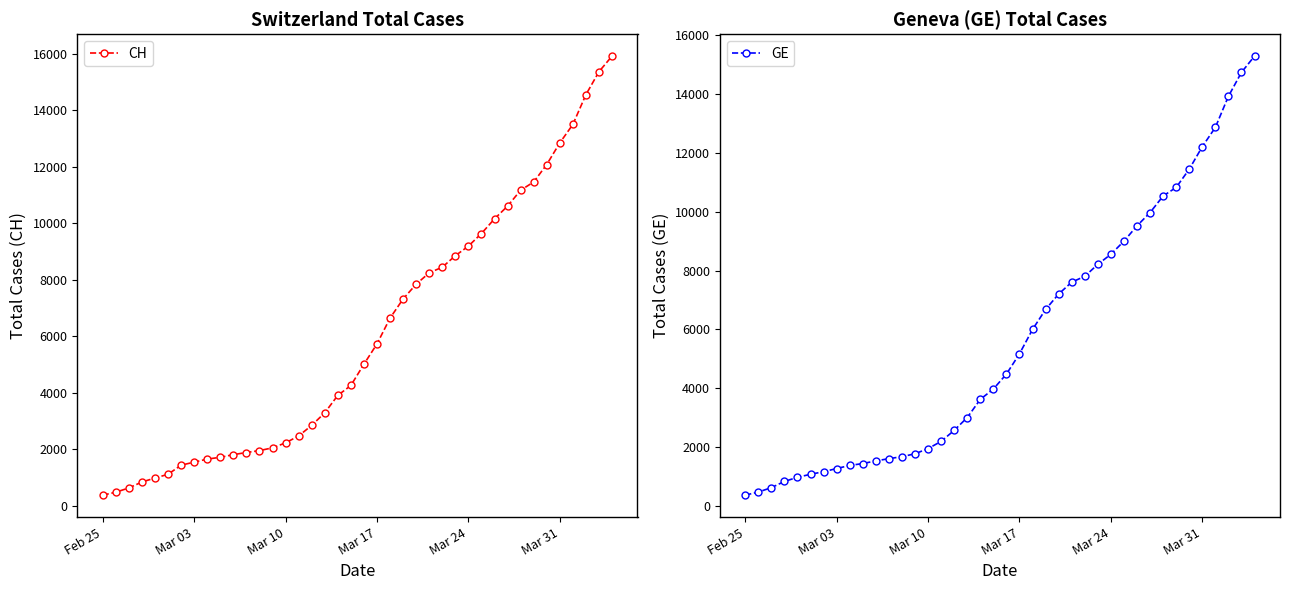

What is the lowest value of the GE series?

375